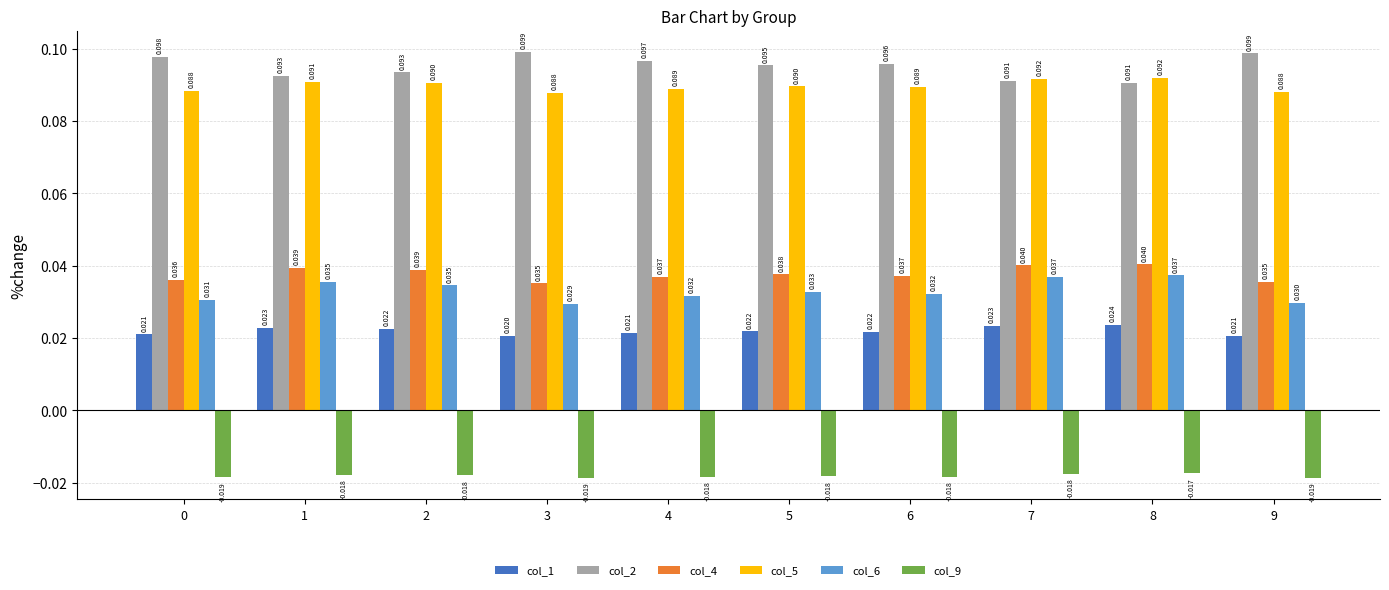

Is the value of col_6 at 5 greater than the value of col_5 at 1?

No